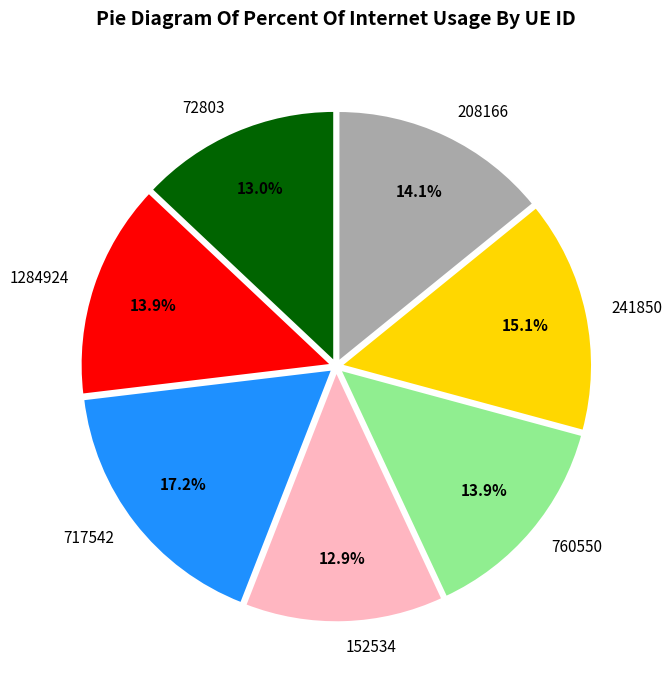

Is there any slice that represents more than half of the pie?

No